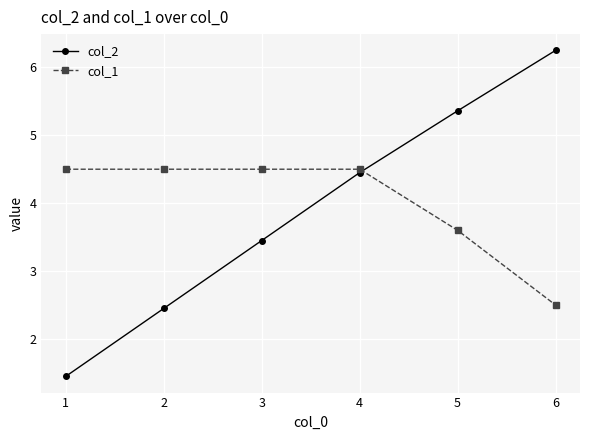

What is the value of the col_2 point at the 5th from the left?

5.4